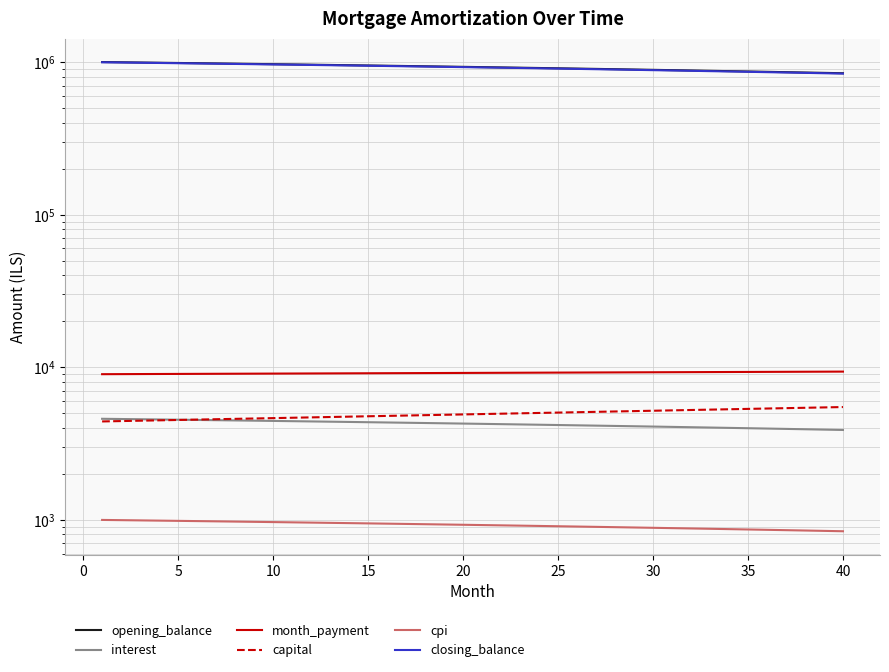

Is this an area chart (filled region under the line)?

No